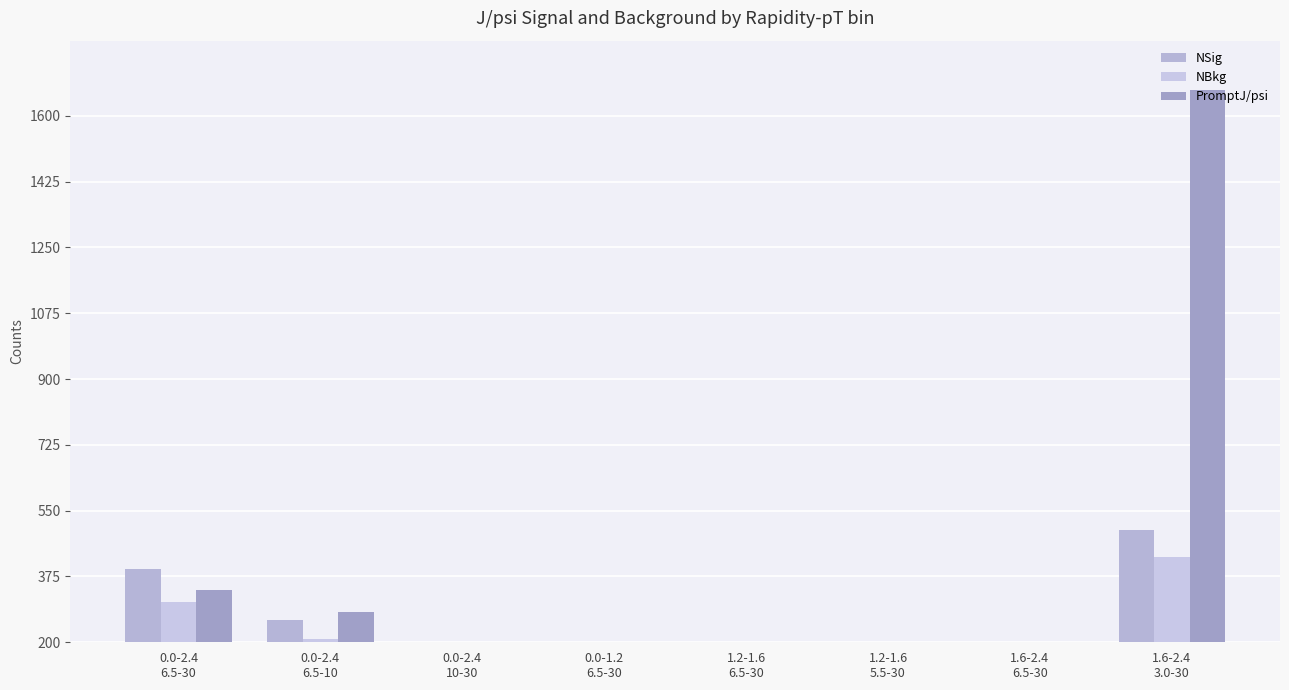

True or false: NSig has a value of 51.6 at 1.2-1.6
5.5-30.

False